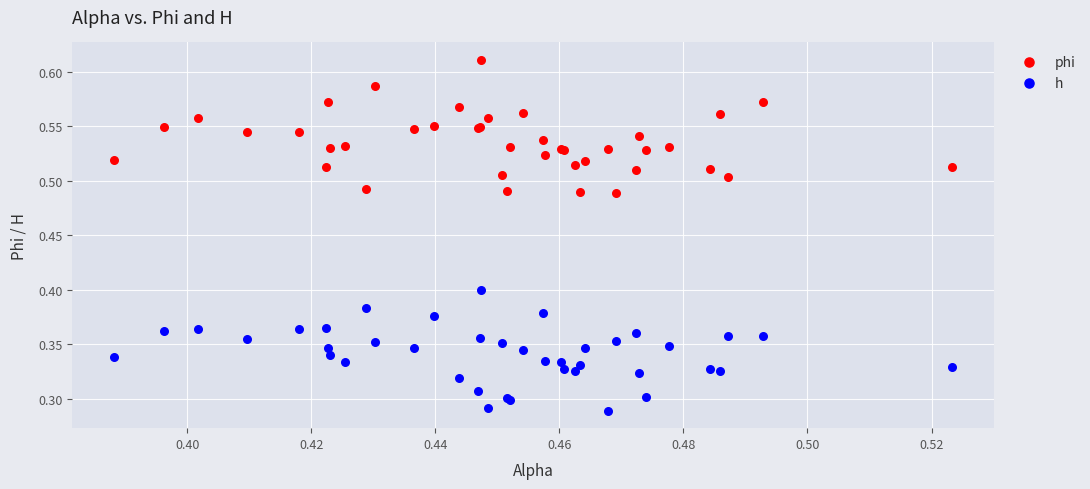

Which series has the largest Y range (max minus min)?

phi